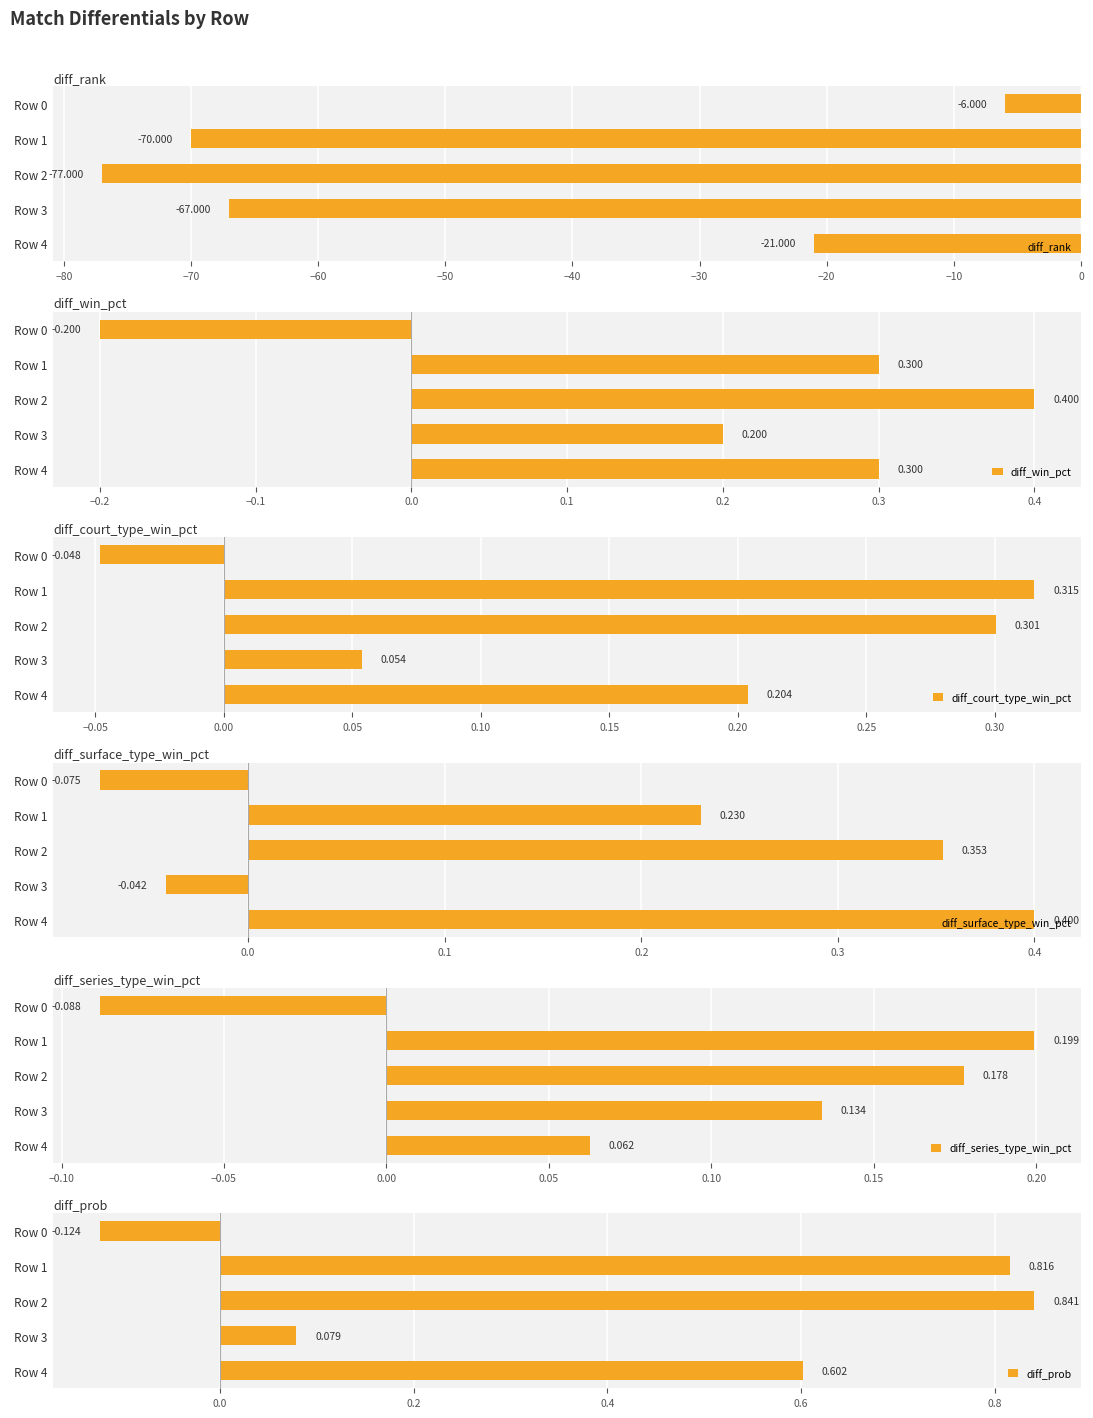

What is the average value of the diff_court_type_win_pct series?

0.2